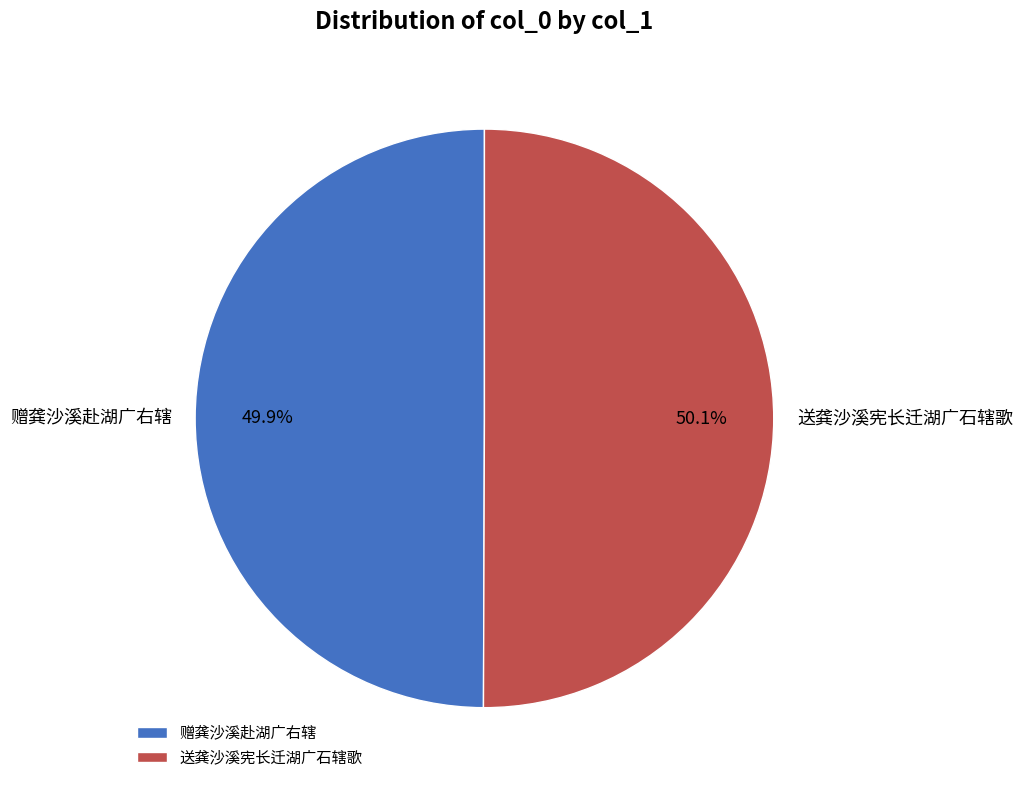

How many segments does this pie chart have?

2